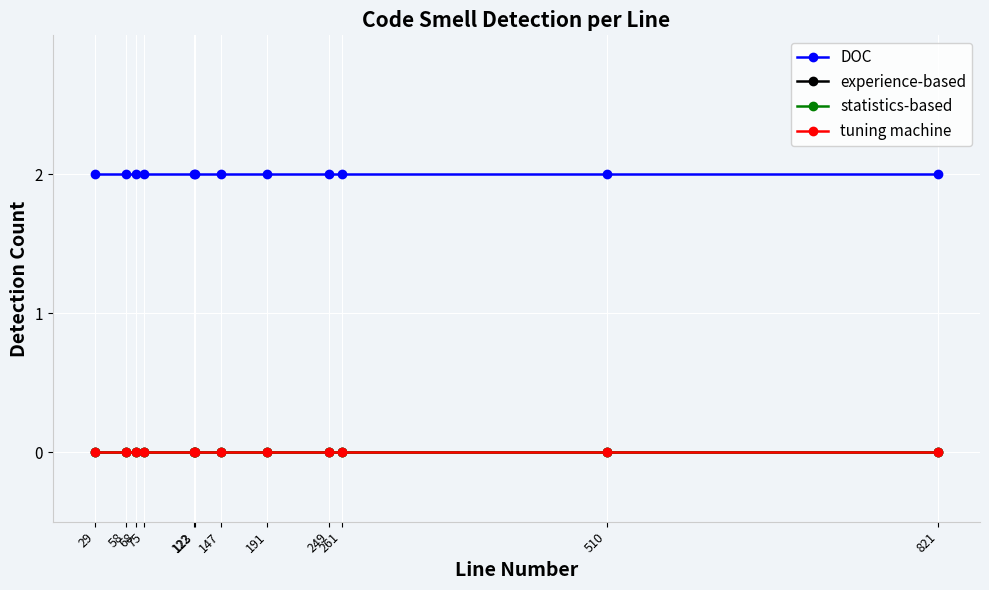

Reading left to right, list all the values displayed in this chart.

DOC: 29=2	58=2	68=2	75=2	122=2	123=2	147=2	191=2	249=2	261=2	510=2	821=2
experience-based: 29=0	58=0	68=0	75=0	122=0	123=0	147=0	191=0	249=0	261=0	510=0	821=0
statistics-based: 29=0	58=0	68=0	75=0	122=0	123=0	147=0	191=0	249=0	261=0	510=0	821=0
tuning machine: 29=0	58=0	68=0	75=0	122=0	123=0	147=0	191=0	249=0	261=0	510=0	821=0